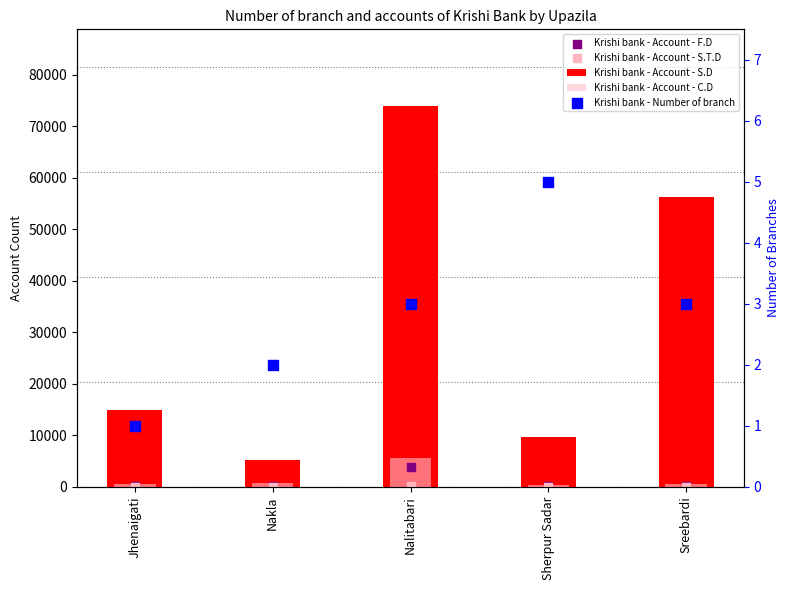

Which series has the largest total across all categories?

Krishi bank - Account - S.D